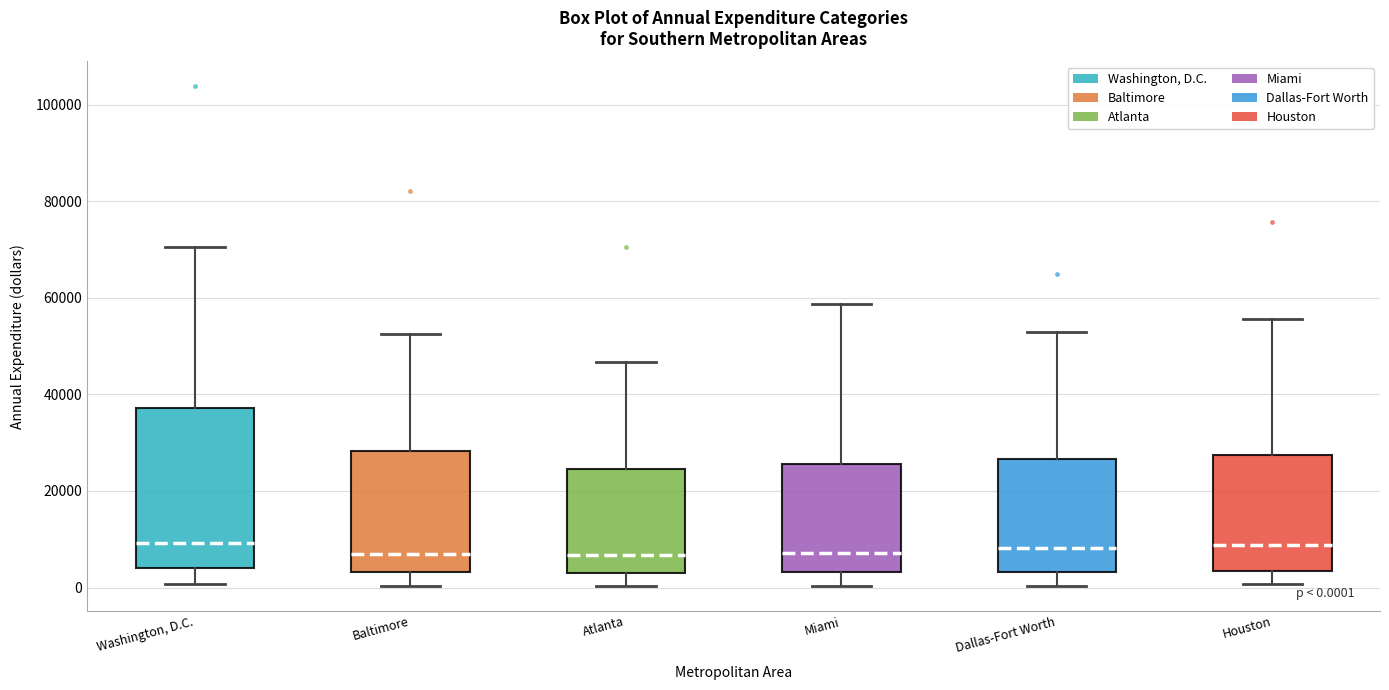

Which box is the tallest, from its lower edge to its upper edge?

Washington, D.C.